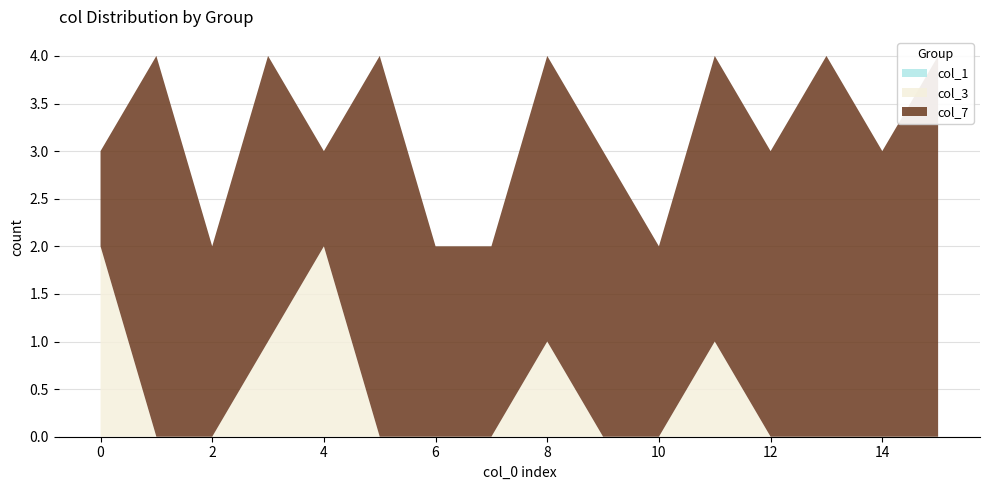

Reading left to right, extract all data points from this chart.

col_1: 0=0	1=0	2=0	3=0	4=0	5=0	6=0	7=0	8=0	9=0	10=0	11=0	12=0	13=0	14=0	15=0	16=0	17=0	18=0	19=0
col_2: 0=0	1=0	2=0	3=0	4=0	5=0	6=0	7=0	8=0	9=0	10=0	11=1	12=0	13=0	14=0	15=0	16=0	17=0	18=1	19=0
col_3: 0=0	1=1	2=1	3=0	4=0	5=0	6=0	7=0	8=0	9=0	10=0	11=0	12=1	13=0	14=0	15=0	16=0	17=1	18=1	19=0
col_4: 0=0	1=0	2=0	3=0	4=0	5=0	6=0	7=0	8=0	9=0	10=0	11=0	12=0	13=0	14=0	15=0	16=0	17=0	18=0	19=0
col_5: 0=0	1=0	2=0	3=0	4=0	5=0	6=0	7=0	8=0	9=1	10=0	11=0	12=0	13=0	14=0	15=0	16=0	17=0	18=0	19=0
col_6: 0=0	1=0	2=0	3=0	4=0	5=0	6=0	7=0	8=0	9=0	10=0	11=0	12=0	13=0	14=0	15=0	16=0	17=0	18=0	19=0